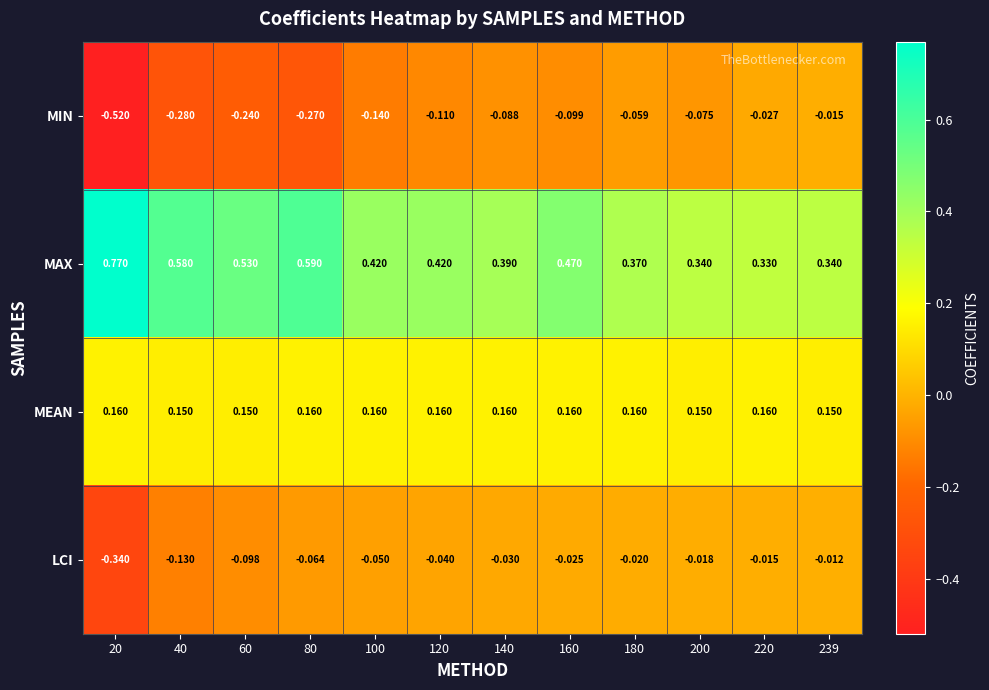

Which series has the widest spread of values?

MIN